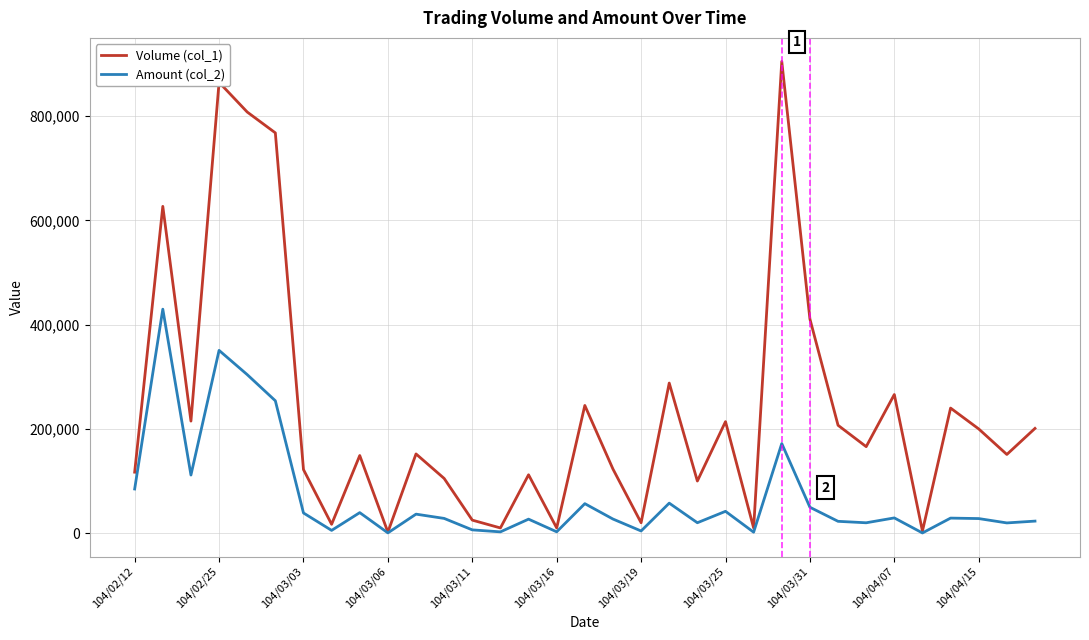

Rank the series by their average value, from highest to lowest.

Volume (col_1), Amount (col_2)